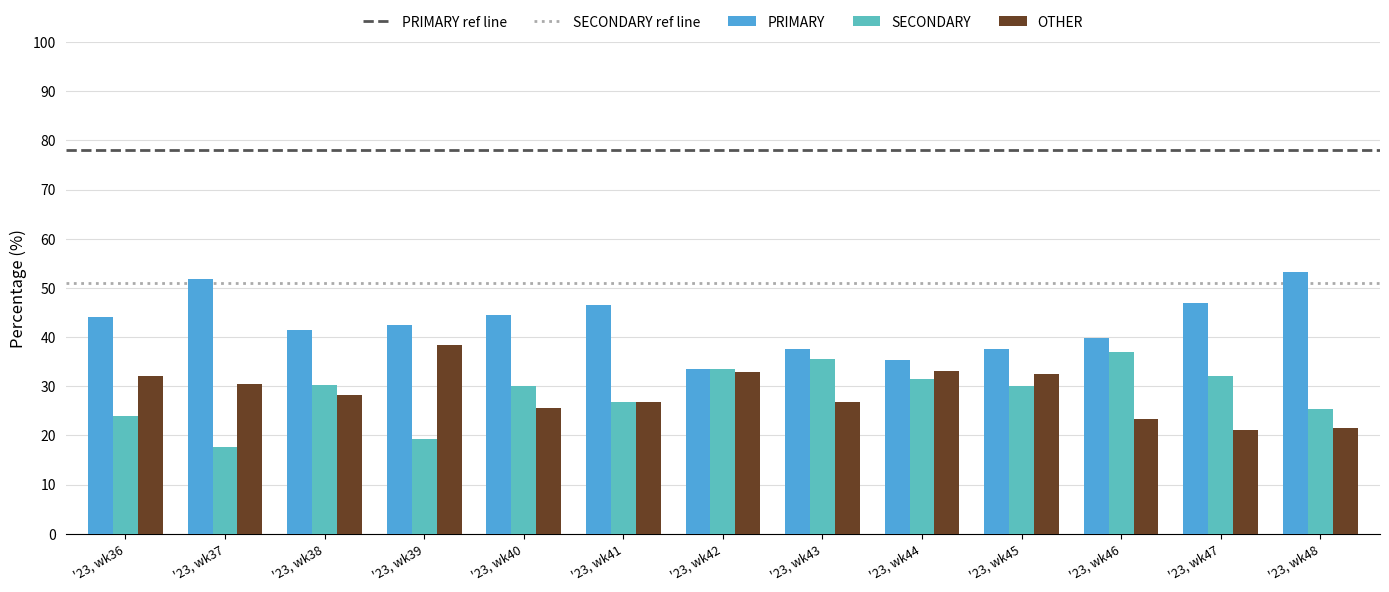

At how many categories does at least one series exceed 22?

13